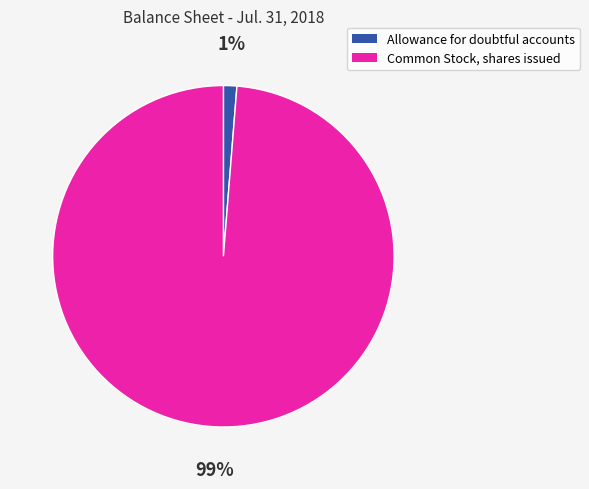

Is it true that Allowance for doubtful accounts is 1% of the pie?

True